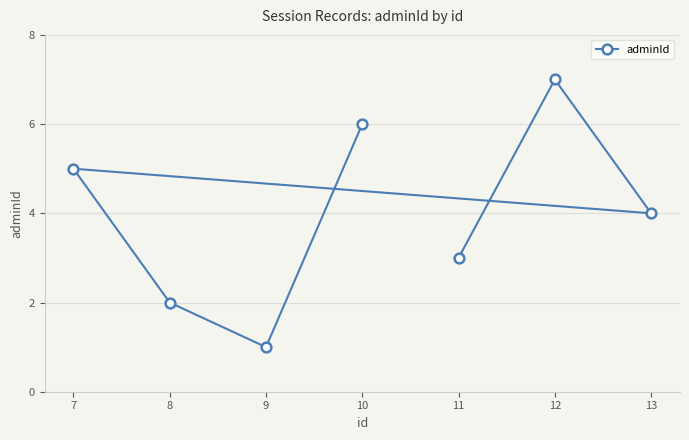

What is the smallest value displayed?

1